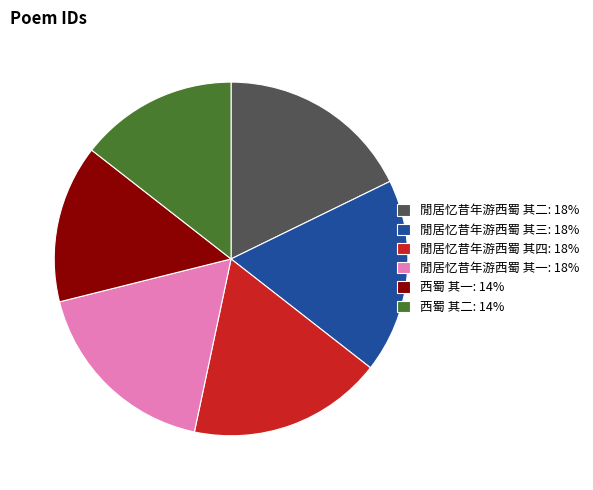

Does 閒居忆昔年游西蜀 其三 represent more than half of the total?

No